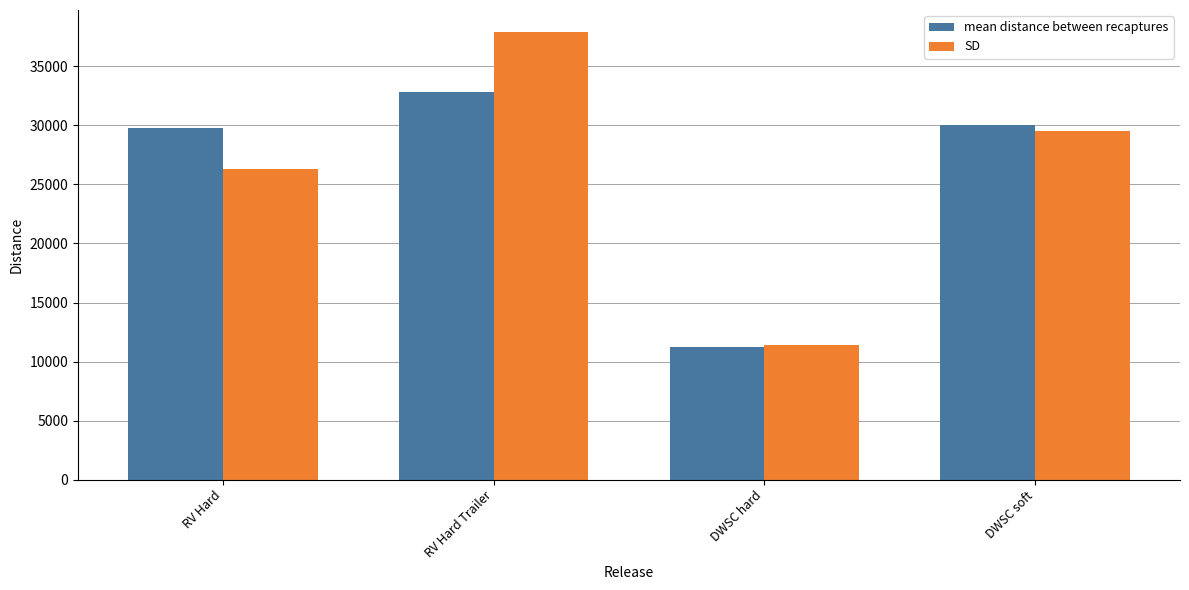

What is the label of the 4th bar from the right?

RV Hard